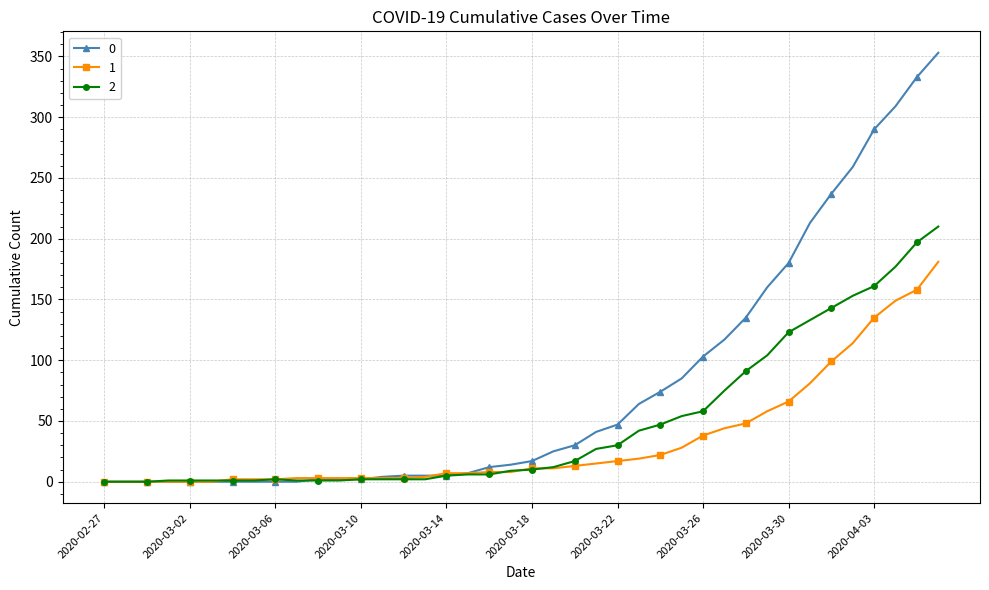

What is the maximum value shown in the chart?

353